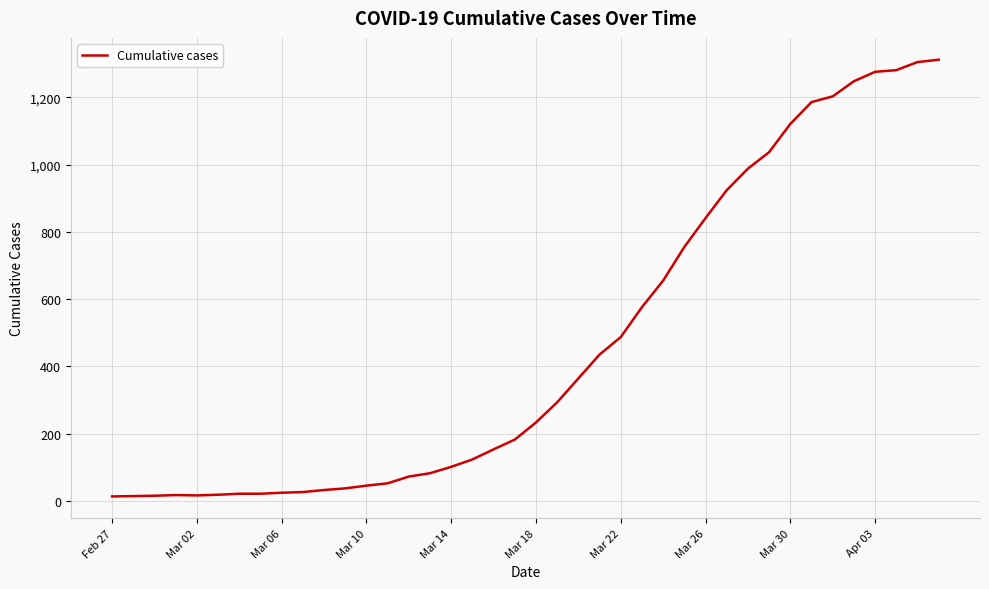

Does the chart display data point markers on the line(s)?

No